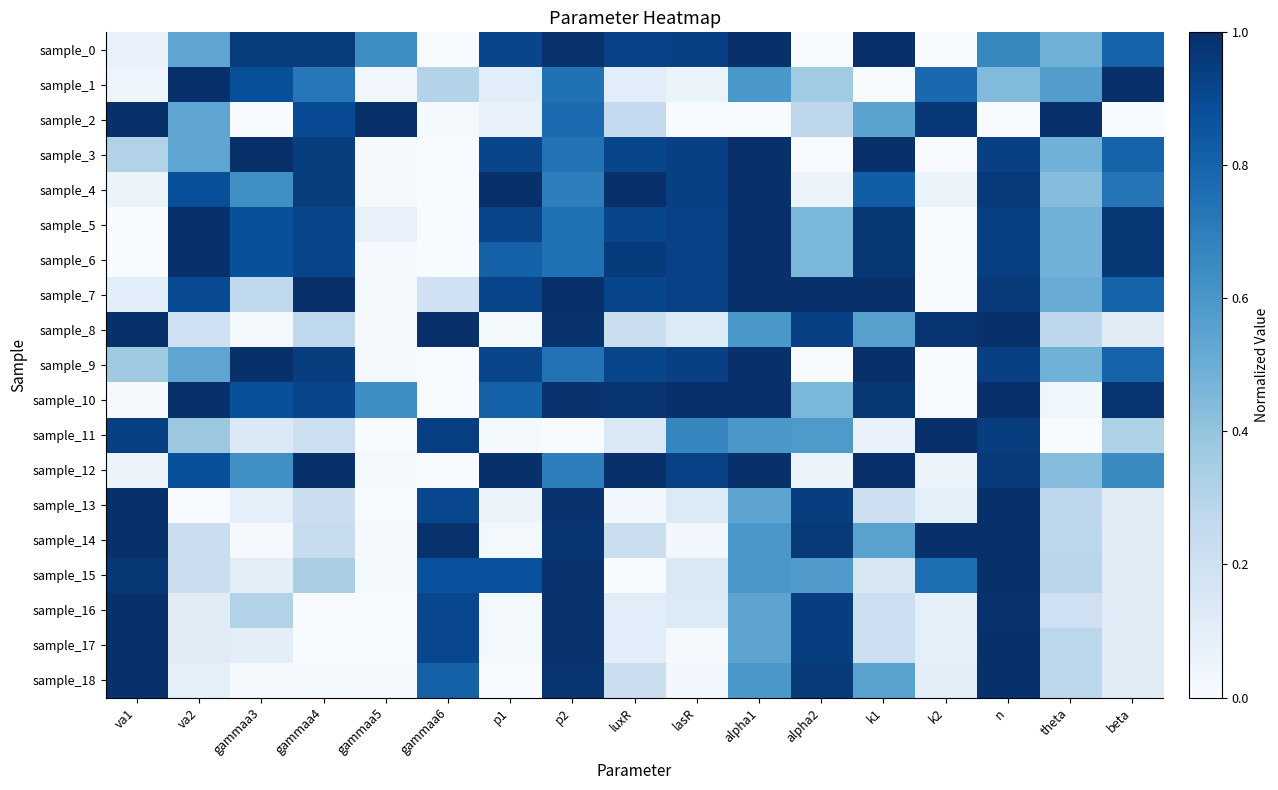

At how many categories does at least one series exceed 0?

17